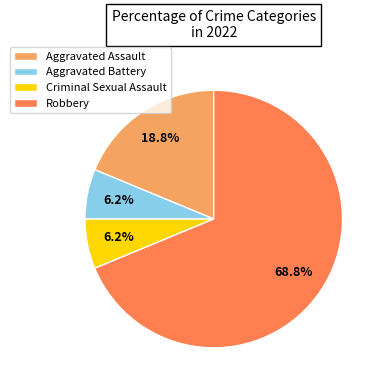

True or false: Robbery accounts for 59% of the total.

False